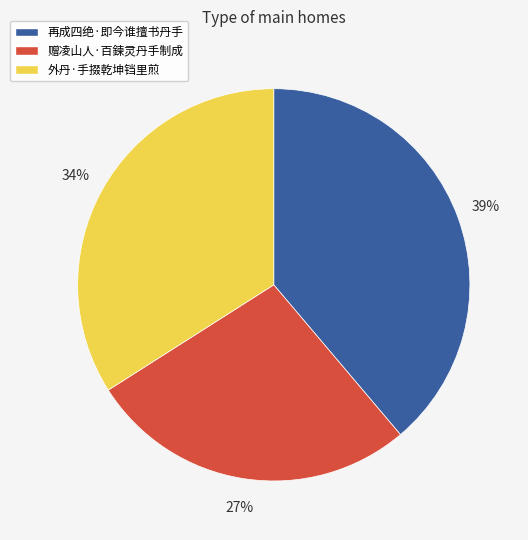

To the nearest percent, what percentage of the pie is 外丹·手掇乾坤铛里煎?

34%